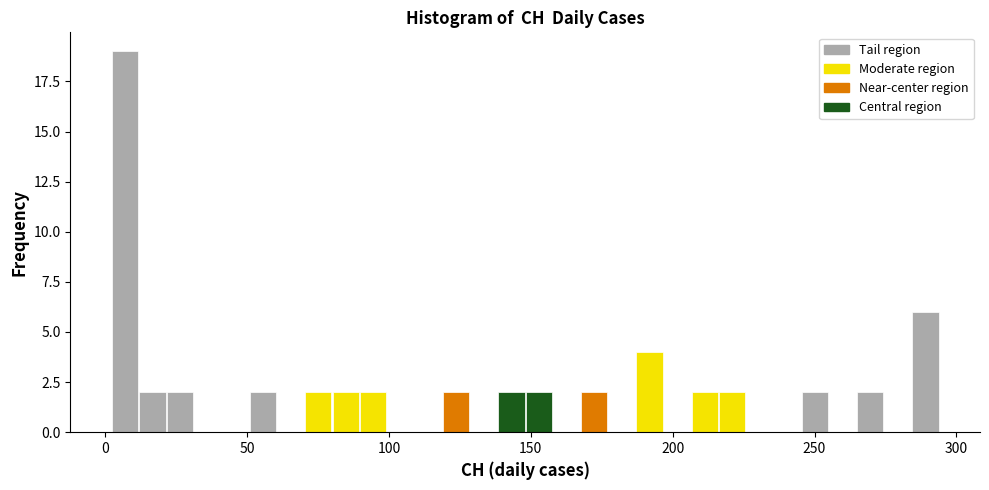

Read against the x-axis, roughly where is the centre of the tallest bar?

5